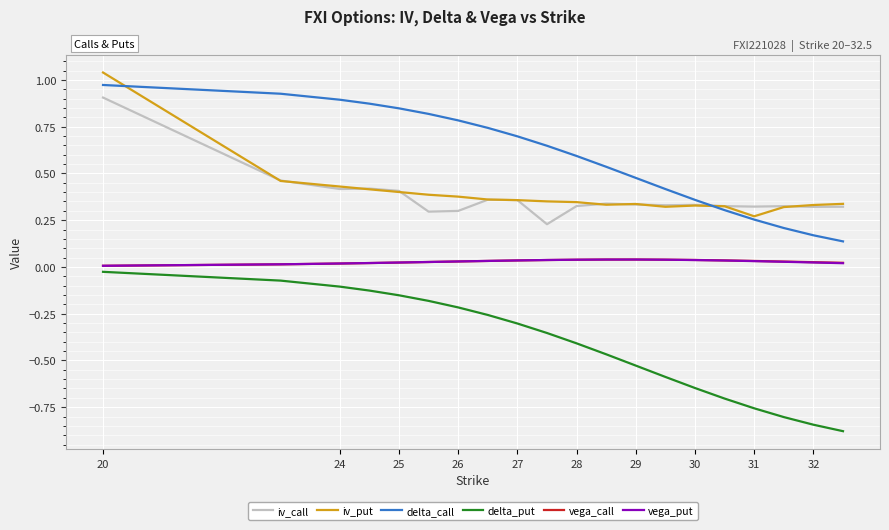

Which series has the widest spread of values?

delta_put